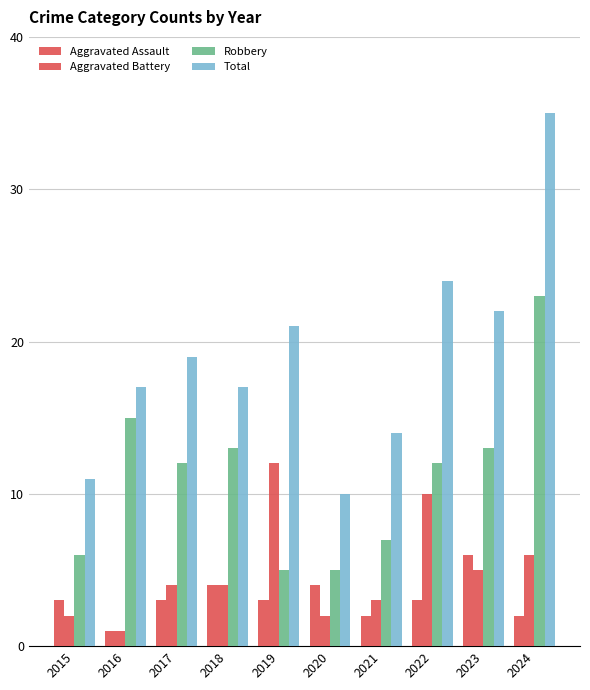

How many bars are there in each group?

4